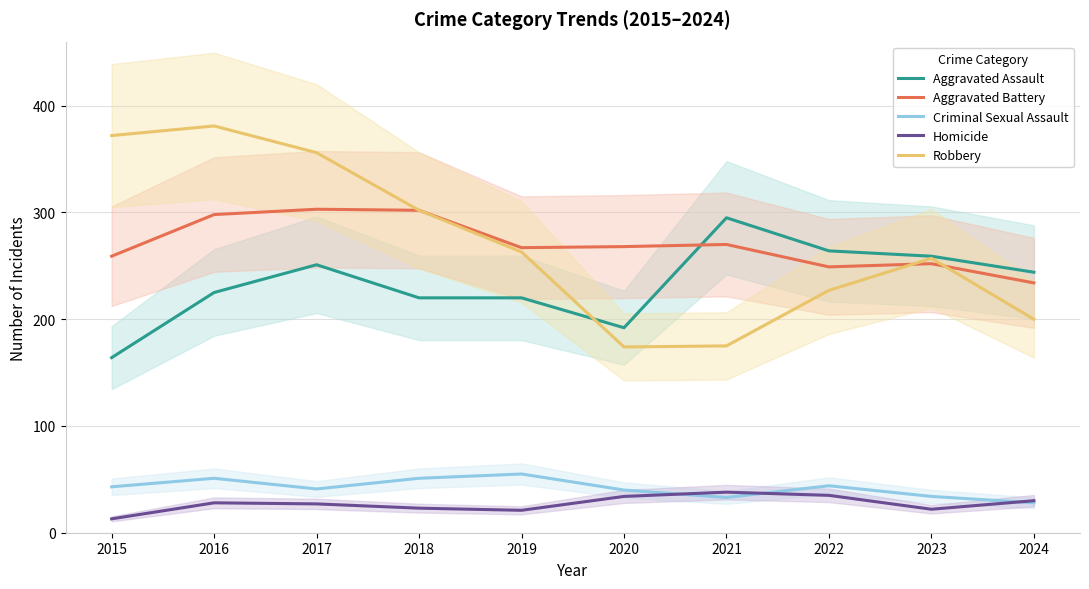

Is it true that Aggravated Assault equals 164 at 2015?

True